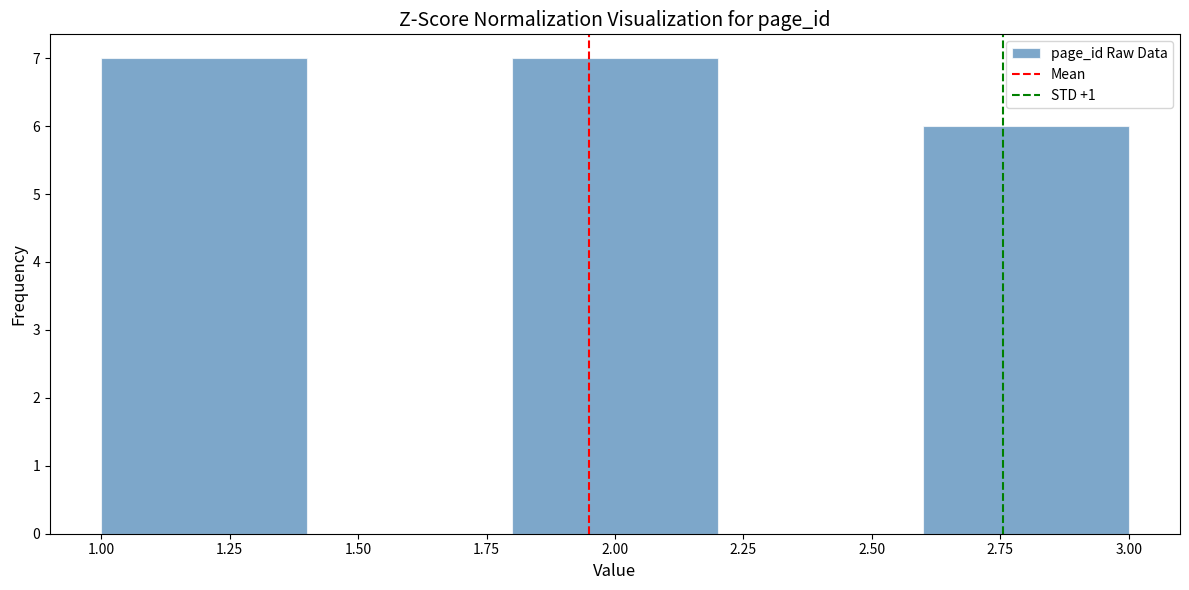

What is the height of the bar covering 1.8 to 2.2 on the x-axis? The values are not printed on the chart, so give them approximately, as read against the axis.

7